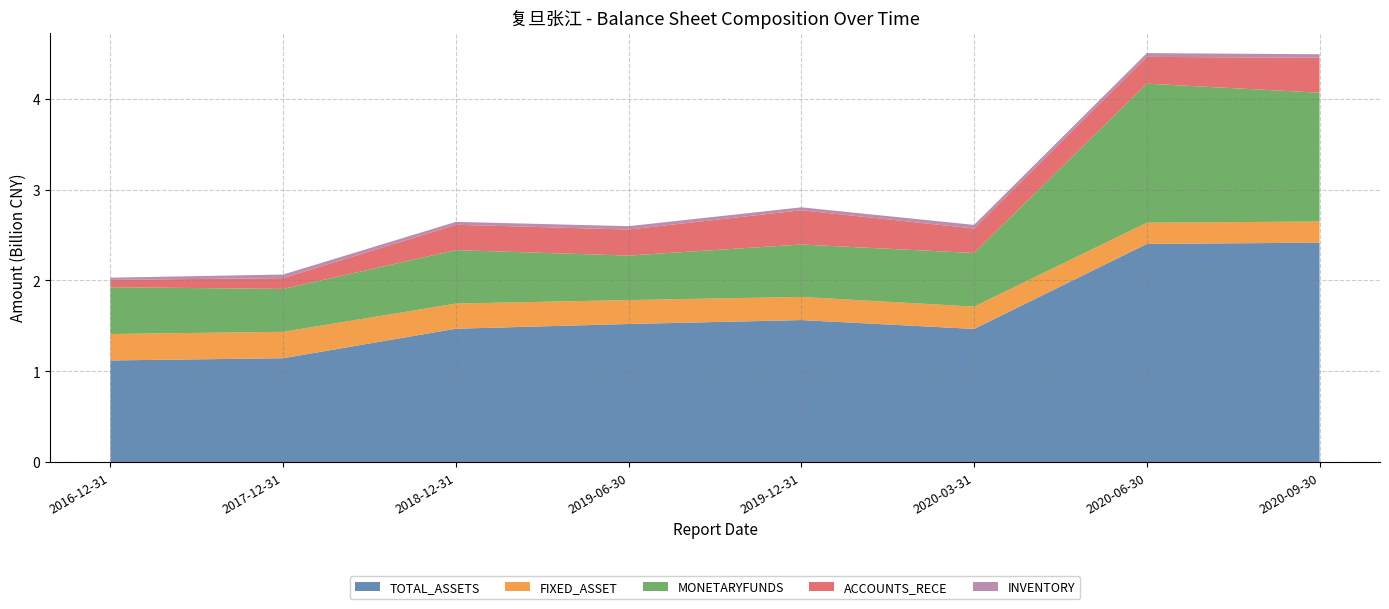

Reading left to right, transcribe all the data shown in this chart.

TOTAL_ASSETS: 2016-12-31=1120753343	2017-12-31=1145133809	2018-12-31=1469690919	2019-06-30=1521620864	2019-12-31=1564824553	2020-03-31=1467333633	2020-06-30=2402467436	2020-09-30=2416168482
FIXED_ASSET: 2016-12-31=290672099	2017-12-31=290423913	2018-12-31=276337237	2019-06-30=263150749	2019-12-31=254359522	2020-03-31=245691977	2020-06-30=233249055	2020-09-30=232694952
MONETARYFUNDS: 2016-12-31=514826691	2017-12-31=471686640	2018-12-31=588221416	2019-06-30=489387063	2019-12-31=576799410	2020-03-31=589277137	2020-06-30=1529302256	2020-09-30=1416742573
ACCOUNTS_RECE: 2016-12-31=80882310	2017-12-31=118953571	2018-12-31=278757626	2019-06-30=286541679	2019-12-31=377006911	2020-03-31=269615699	2020-06-30=294647710	2020-09-30=384390324
INVENTORY: 2016-12-31=23662688	2017-12-31=39667440	2018-12-31=32038382	2019-06-30=36957441	2019-12-31=31869051	2020-03-31=39843937	2020-06-30=41209929	2020-09-30=38753684